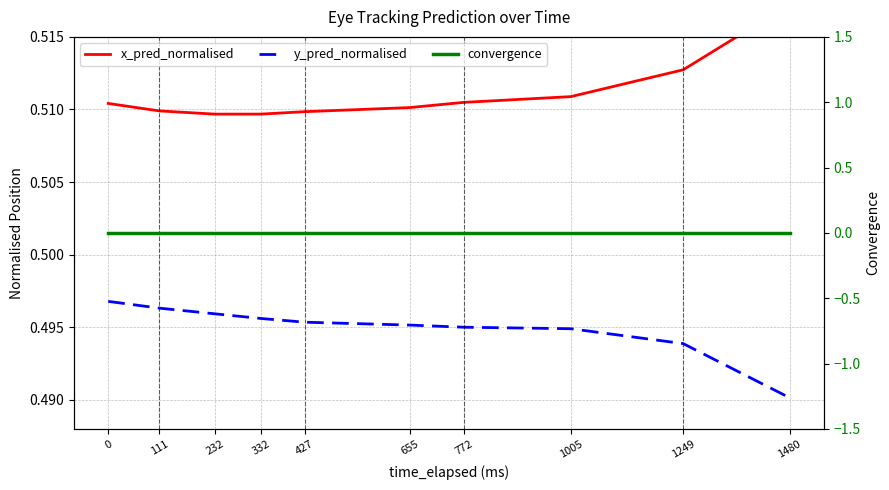

What are all the series names shown in the legend?

x_pred_normalised, y_pred_normalised, convergence